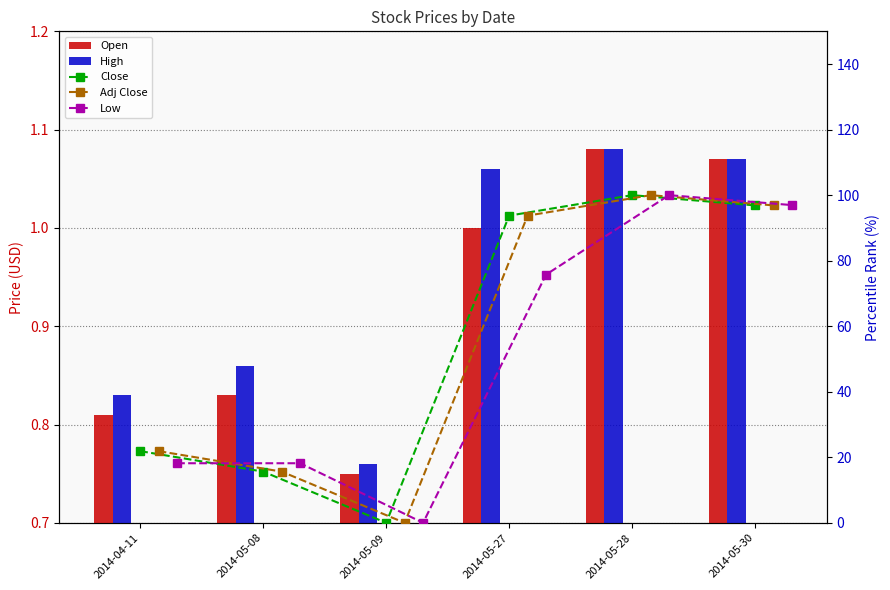

What is the label of the 5th bar from the left?

2014-05-28